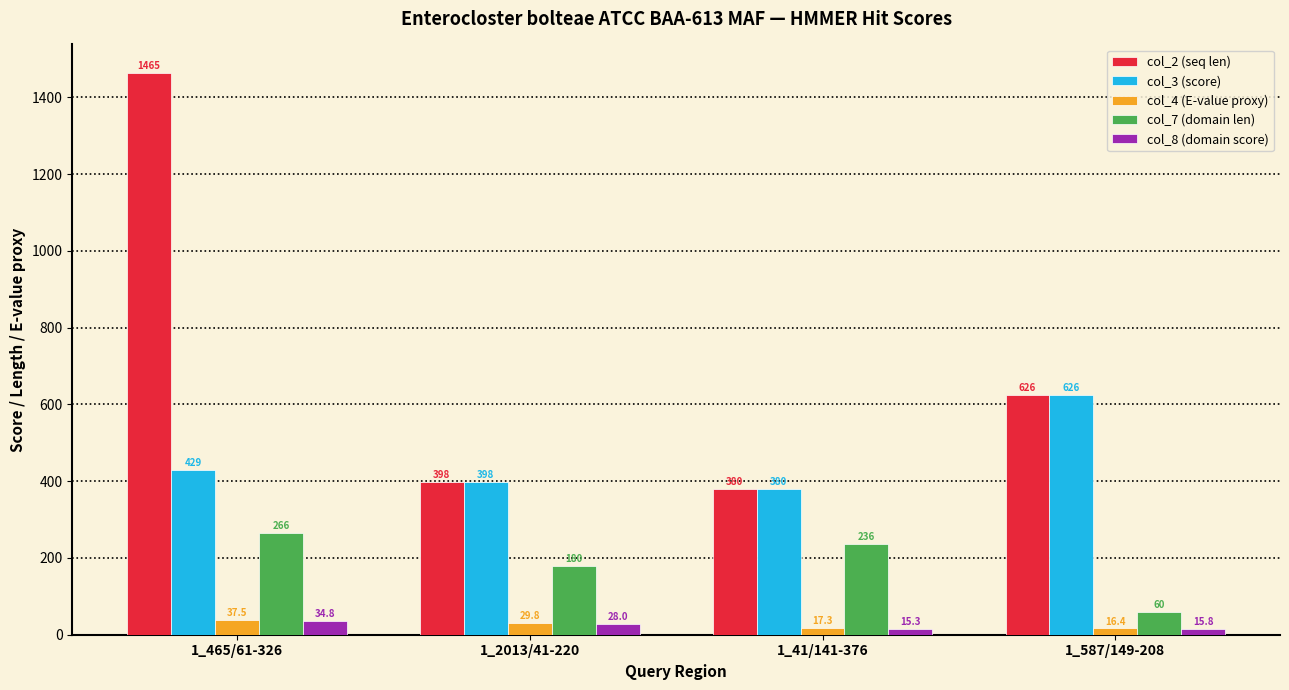

What is the label of the 2nd bar from the right?

1_41/141-376